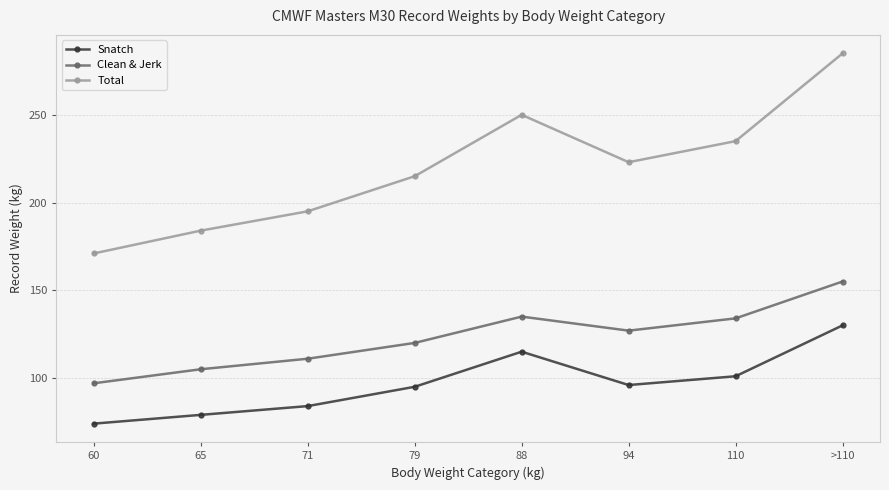

What is the greatest value displayed?

285